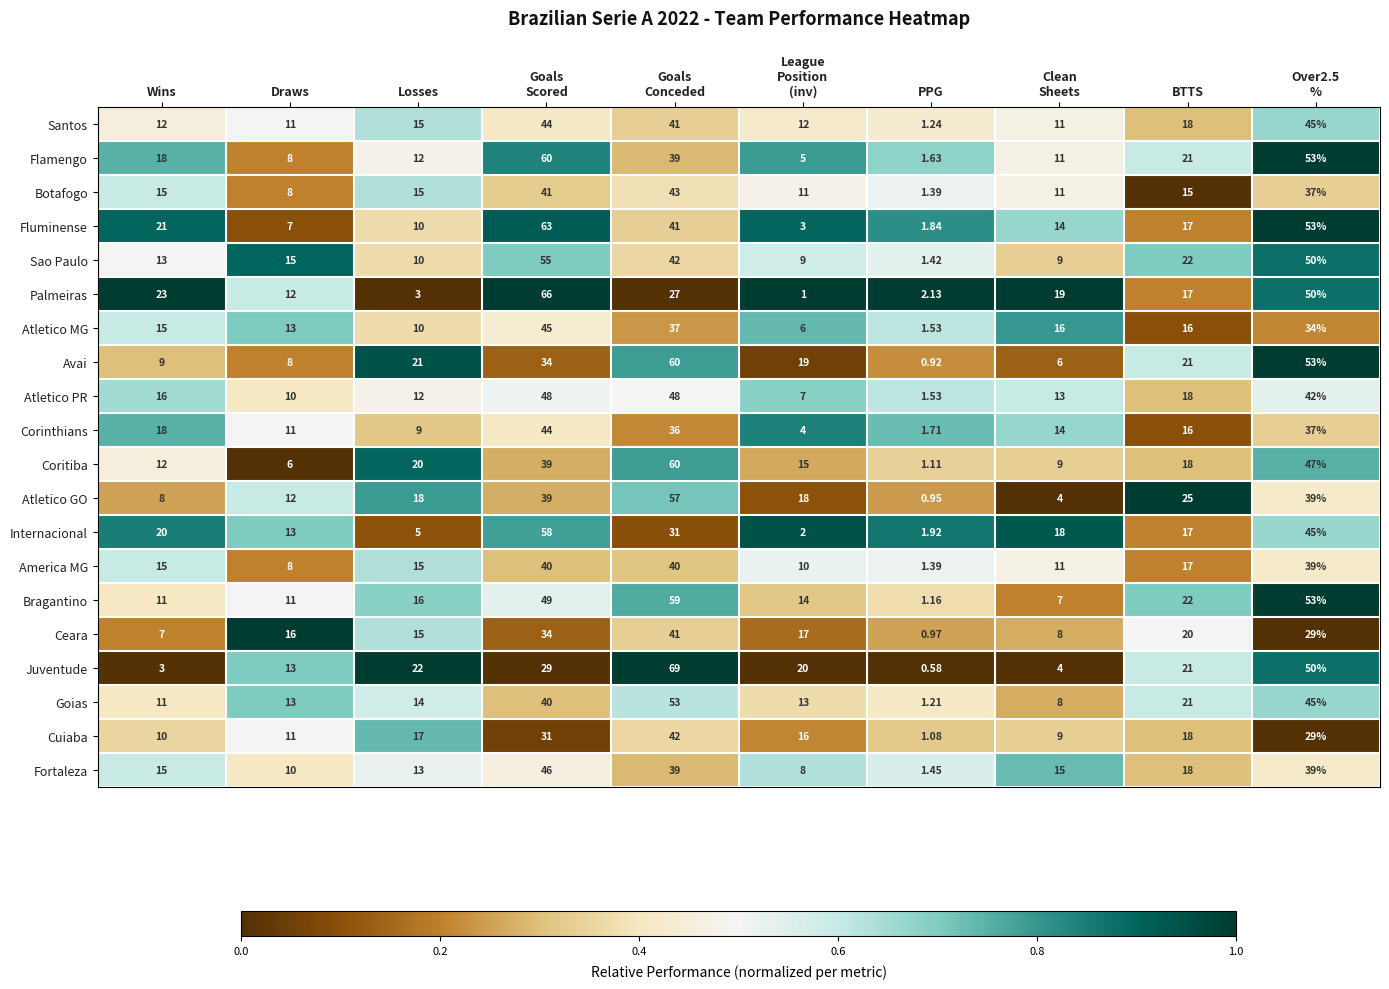

Which series has the widest spread of values?

Juventude